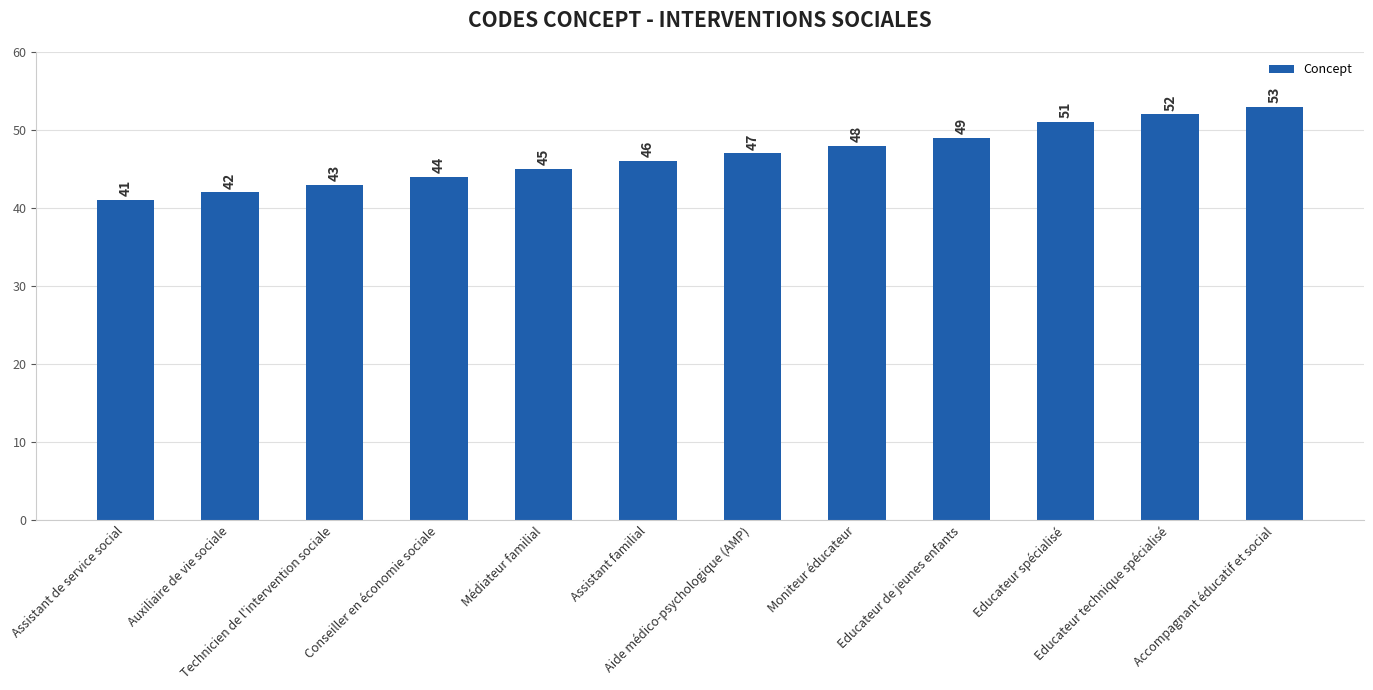

Reading left to right, transcribe all the data shown in this chart.

41	42	43	44	45	46	47	48	49	51	52	53